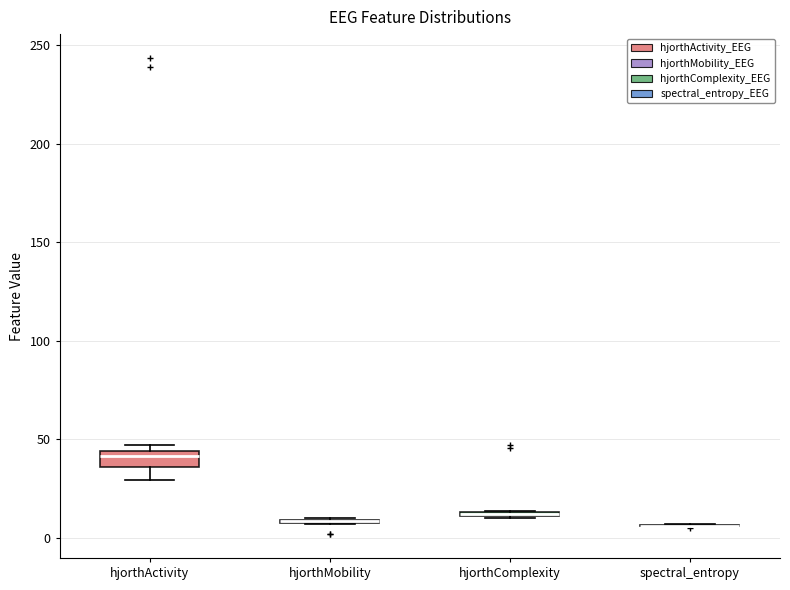

Comparing the boxes themselves (not the whiskers), which one is the tallest?

hjorthActivity